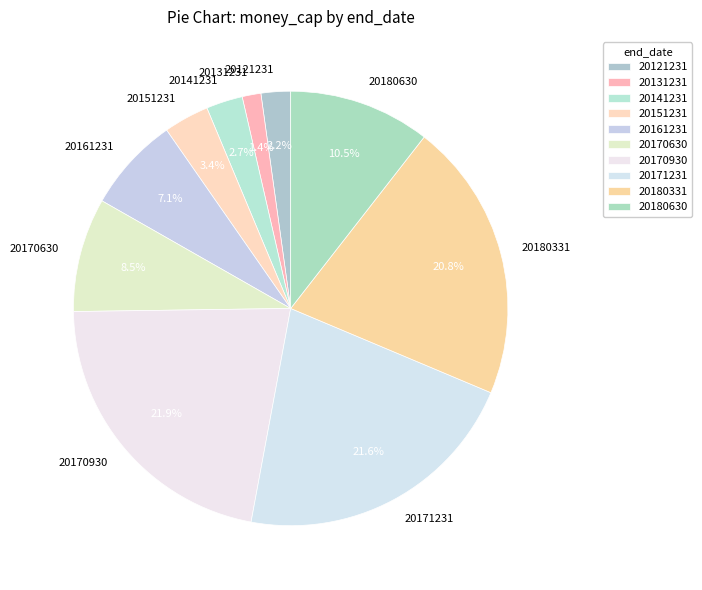

To the nearest percent, what is the average slice percentage?

10%